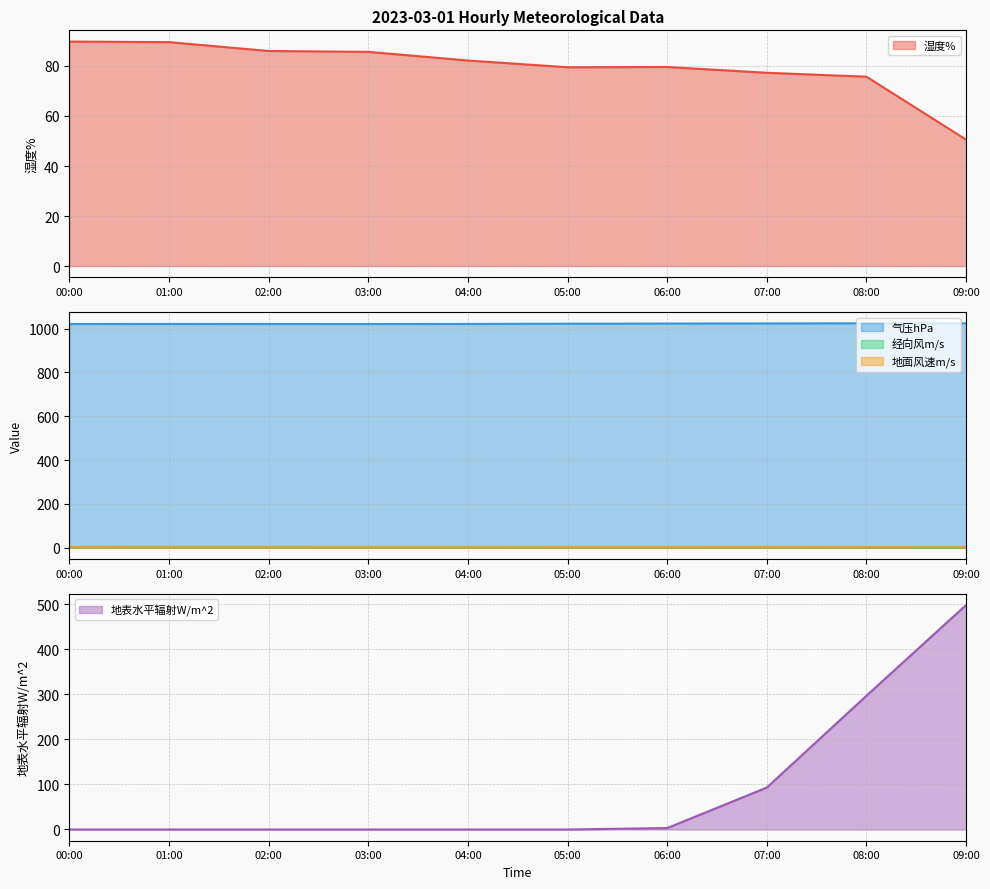

True or false: 气压hPa has a value of 1021.1 at 00:00.

True